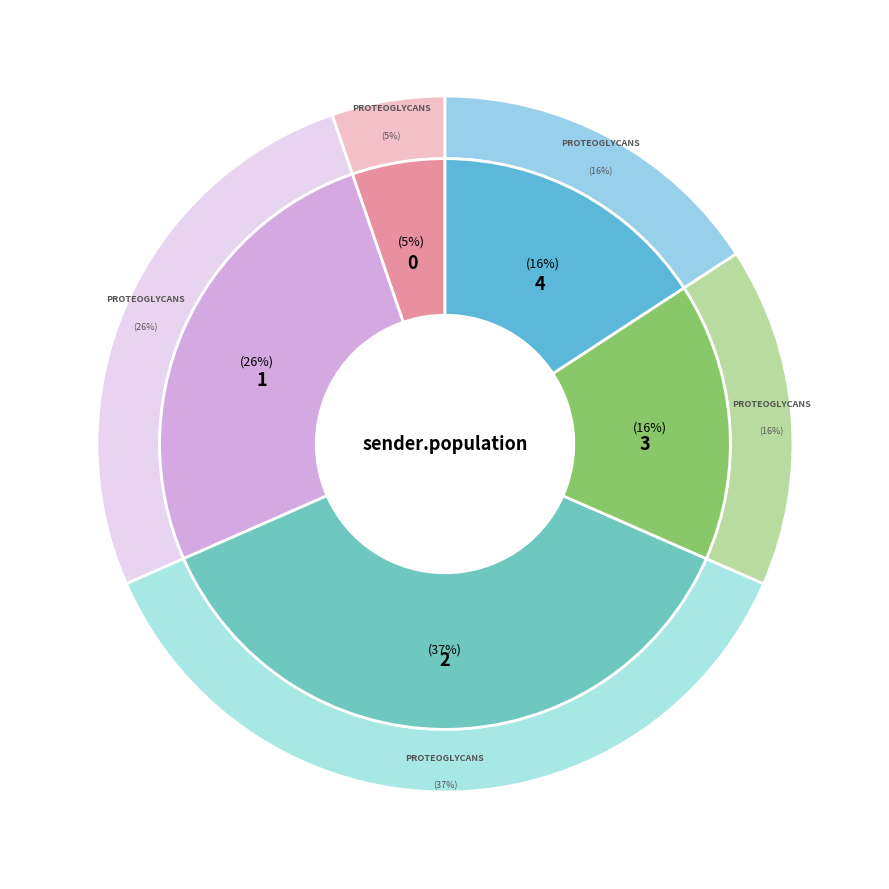

True or false: 0 accounts for 5% of the total.

True